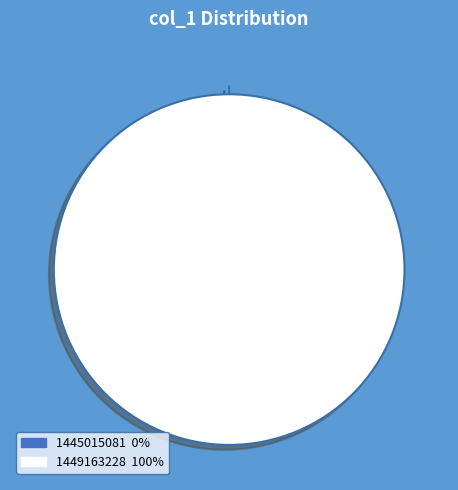

True or false: 1449163228 accounts for 99% of the total.

False